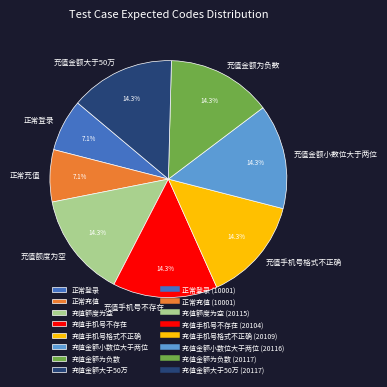

To the nearest percent, what is the combined percentage of 正常登录 and 充值手机号不存在?

21%